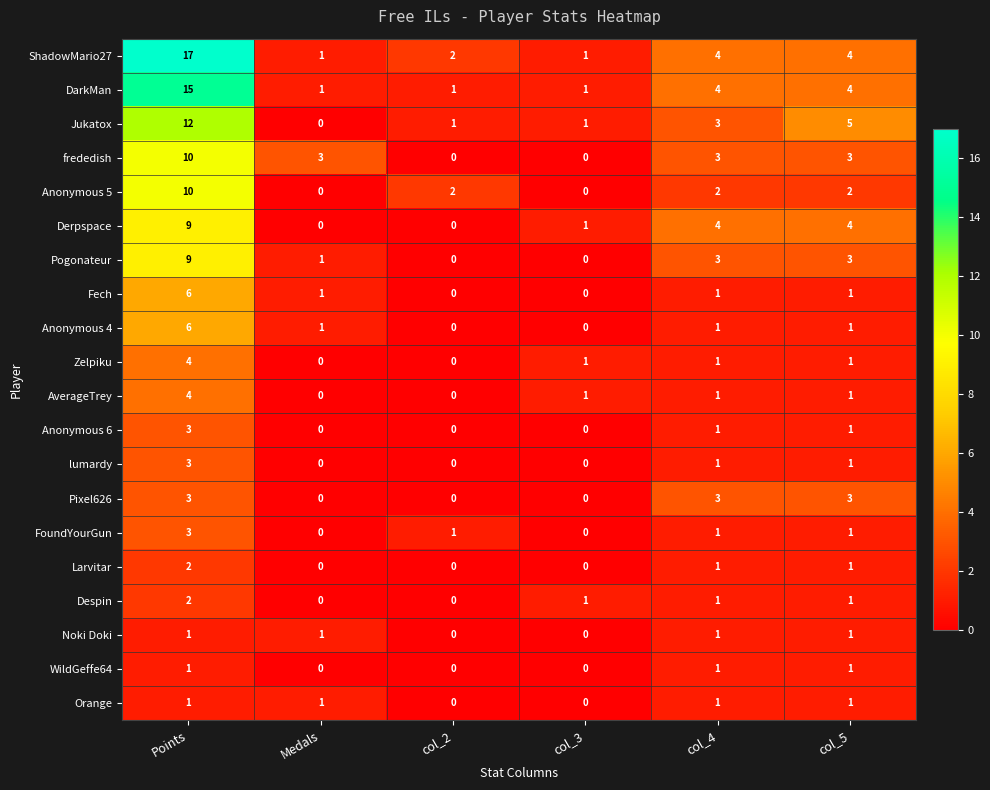

The Jukatox series shows 12 at Points. True or false?

True